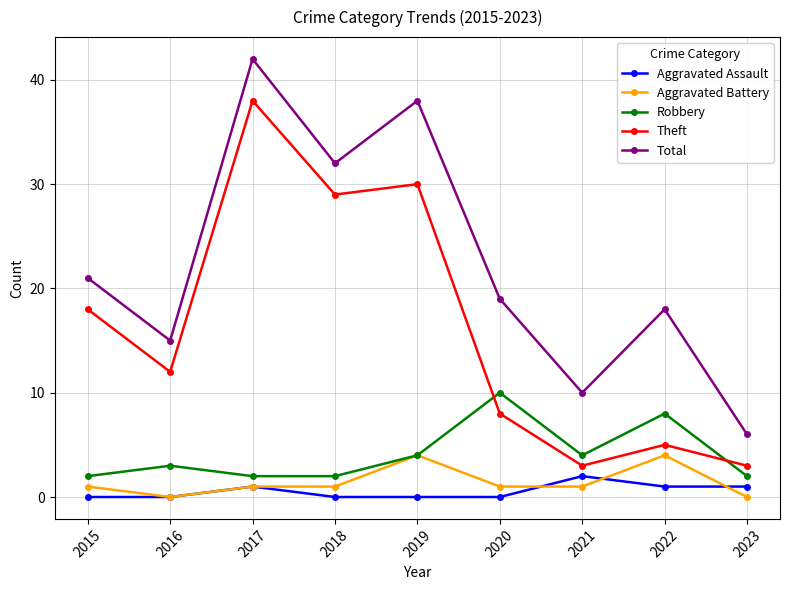

The value of Aggravated Battery at 2015 is 1. True or false?

True